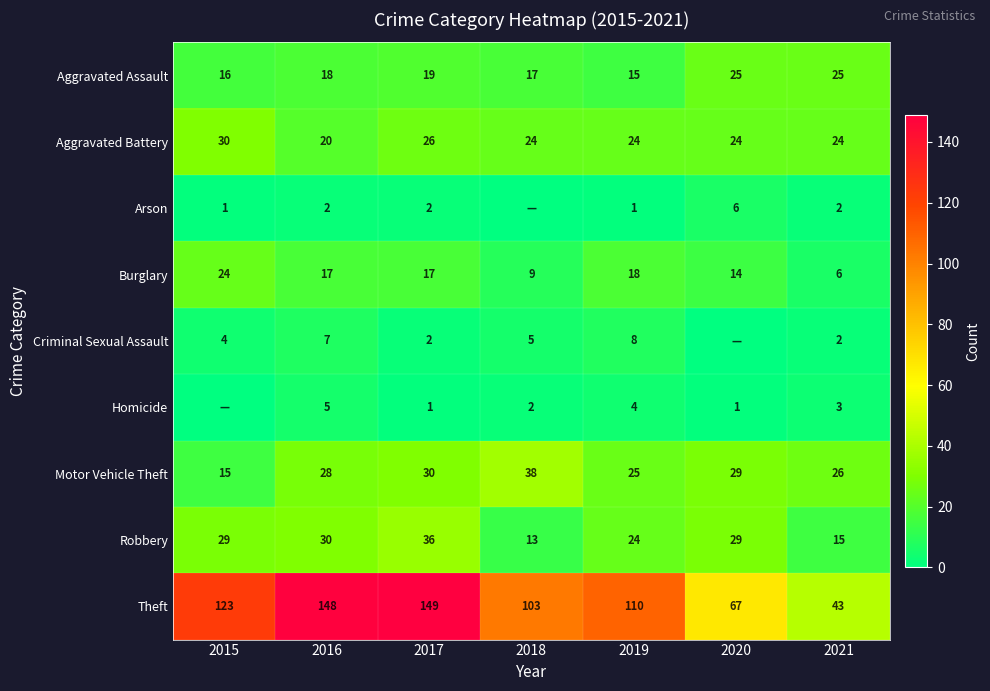

Which category has the lowest value in the Robbery series?

2018